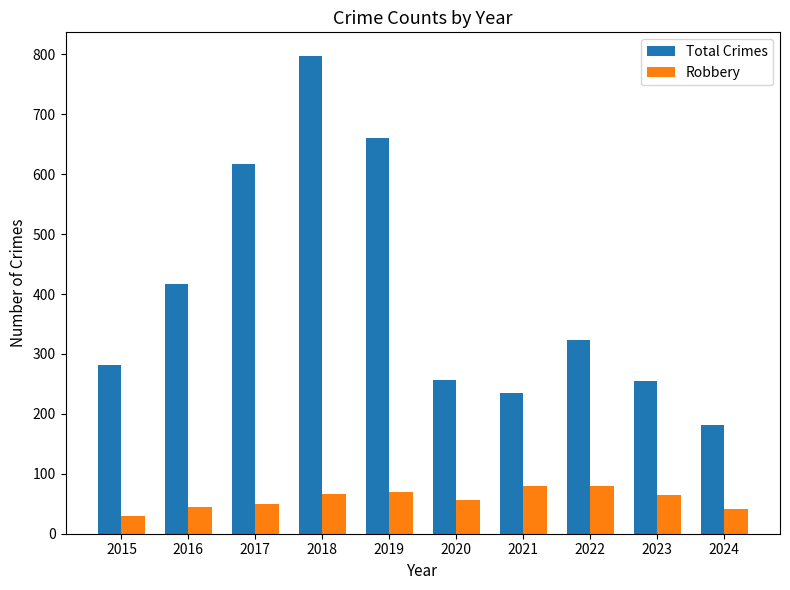

What is the difference between the maximum and minimum values in the Robbery series?

50